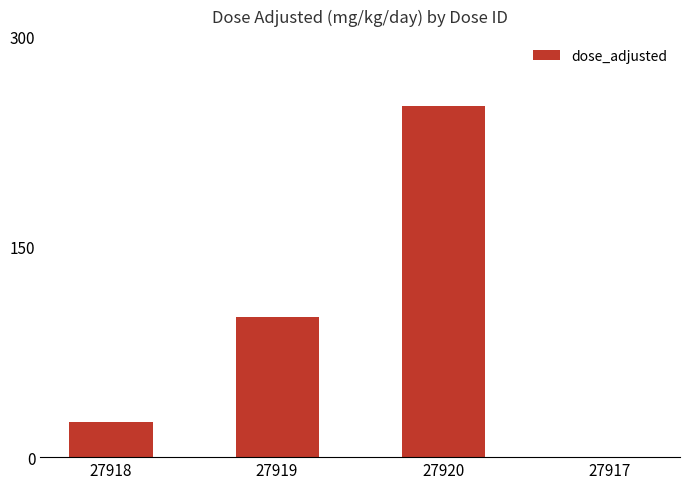

Is it true that the value at 27919 is 100?

True